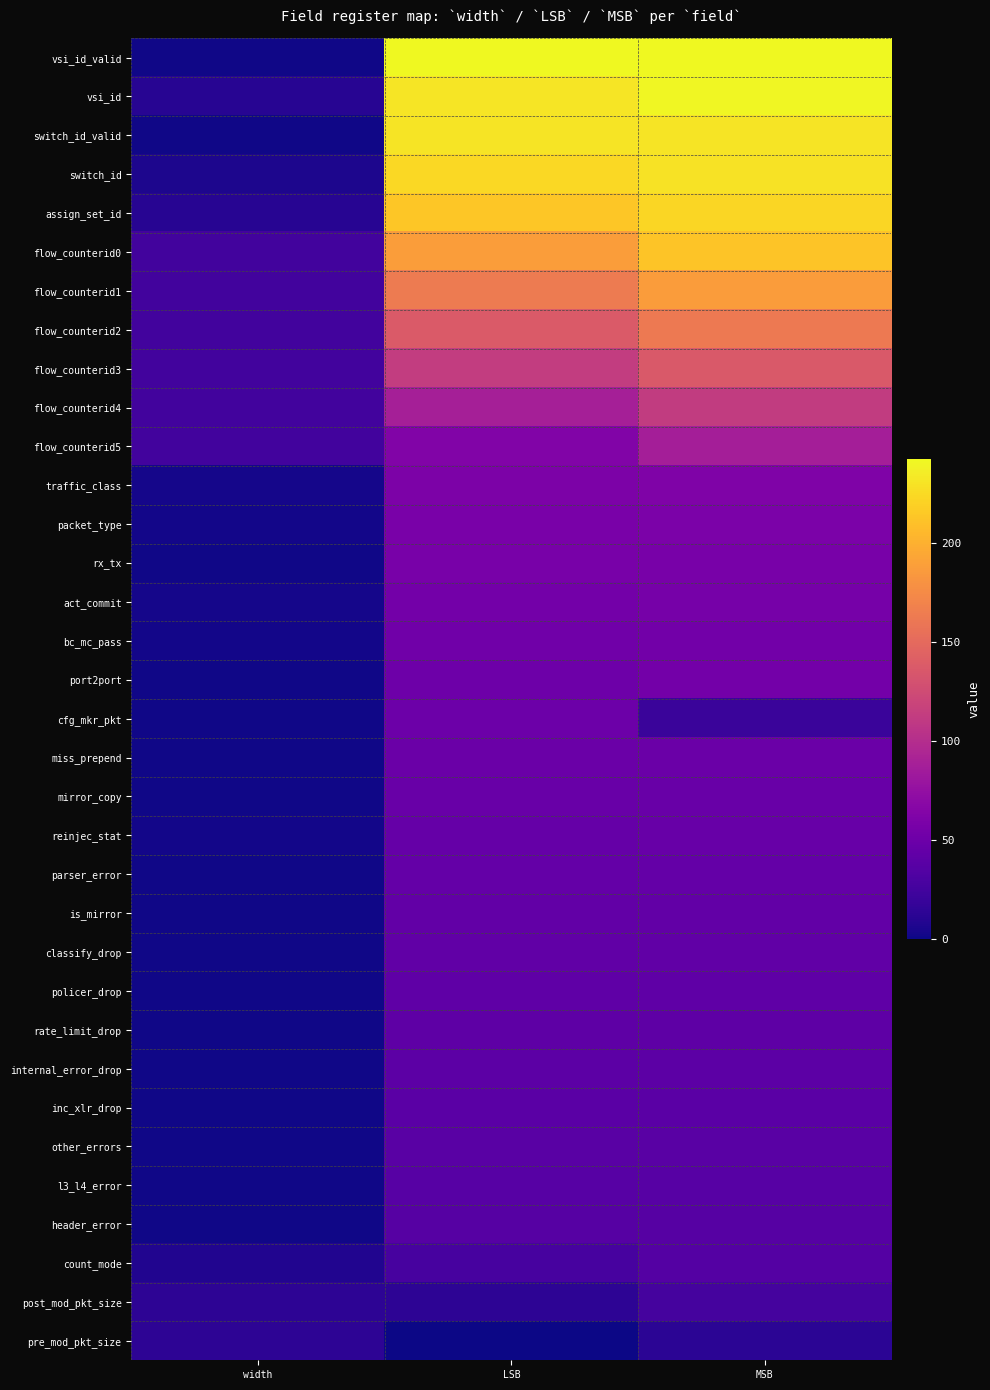

Reading left to right, what are all the values shown in this chart?

vsi_id_valid: width=1	LSB=242	MSB=242
vsi_id: width=11	LSB=231	MSB=241
switch_id_valid: width=1	LSB=230	MSB=230
switch_id: width=6	LSB=224	MSB=229
assign_set_id: width=11	LSB=213	MSB=223
flow_counterid0: width=25	LSB=188	MSB=212
flow_counterid1: width=25	LSB=163	MSB=187
flow_counterid2: width=25	LSB=138	MSB=162
flow_counterid3: width=25	LSB=113	MSB=137
flow_counterid4: width=25	LSB=88	MSB=112
flow_counterid5: width=25	LSB=63	MSB=87
traffic_class: width=3	LSB=60	MSB=62
packet_type: width=2	LSB=58	MSB=59
rx_tx: width=1	LSB=57	MSB=57
act_commit: width=3	LSB=54	MSB=56
bc_mc_pass: width=2	LSB=52	MSB=53
port2port: width=1	LSB=51	MSB=54
cfg_mkr_pkt: width=1	LSB=50	MSB=20
miss_prepend: width=1	LSB=49	MSB=49
mirror_copy: width=1	LSB=48	MSB=48
reinjec_stat: width=2	LSB=46	MSB=47
parser_error: width=1	LSB=45	MSB=45
is_mirror: width=1	LSB=44	MSB=44
classify_drop: width=1	LSB=43	MSB=43
policer_drop: width=1	LSB=42	MSB=42
rate_limit_drop: width=1	LSB=41	MSB=41
internal_error_drop: width=1	LSB=40	MSB=40
inc_xlr_drop: width=1	LSB=39	MSB=39
other_errors: width=1	LSB=38	MSB=38
l3_l4_error: width=1	LSB=37	MSB=37
header_error: width=1	LSB=36	MSB=36
count_mode: width=8	LSB=28	MSB=35
post_mod_pkt_size: width=14	LSB=14	MSB=27
pre_mod_pkt_size: width=14	LSB=0	MSB=13